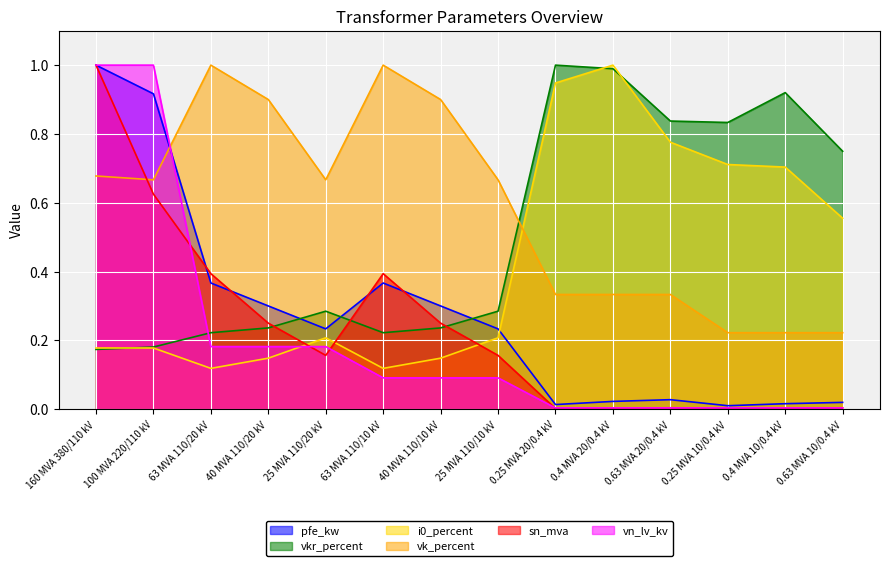

Does the chart display data point markers on the line(s)?

No